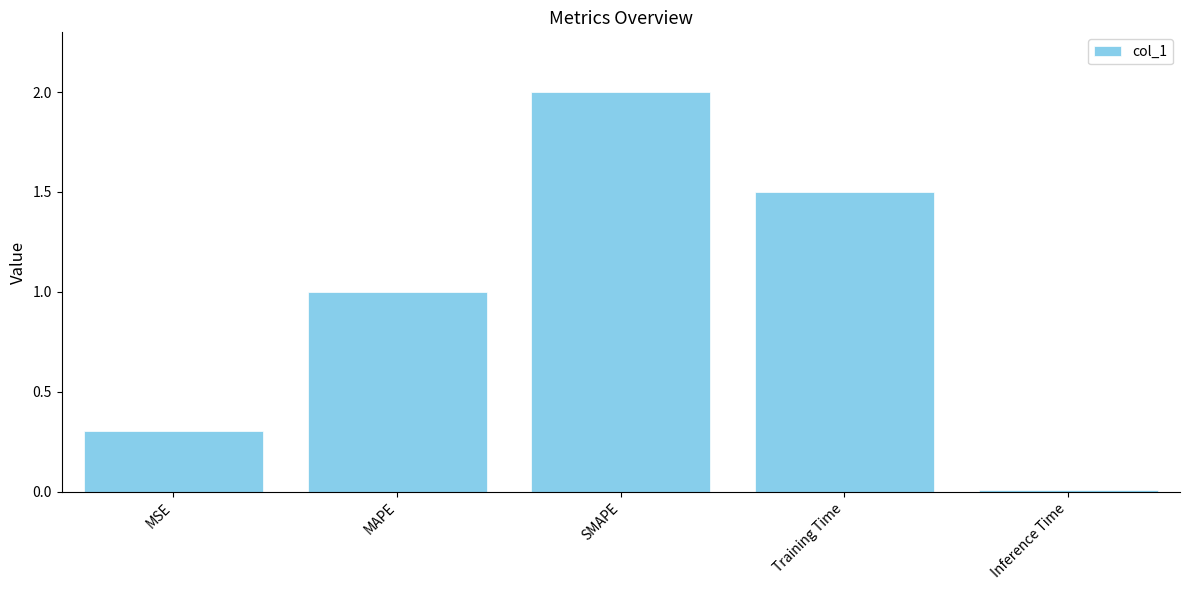

What position from the left is MAPE?

2